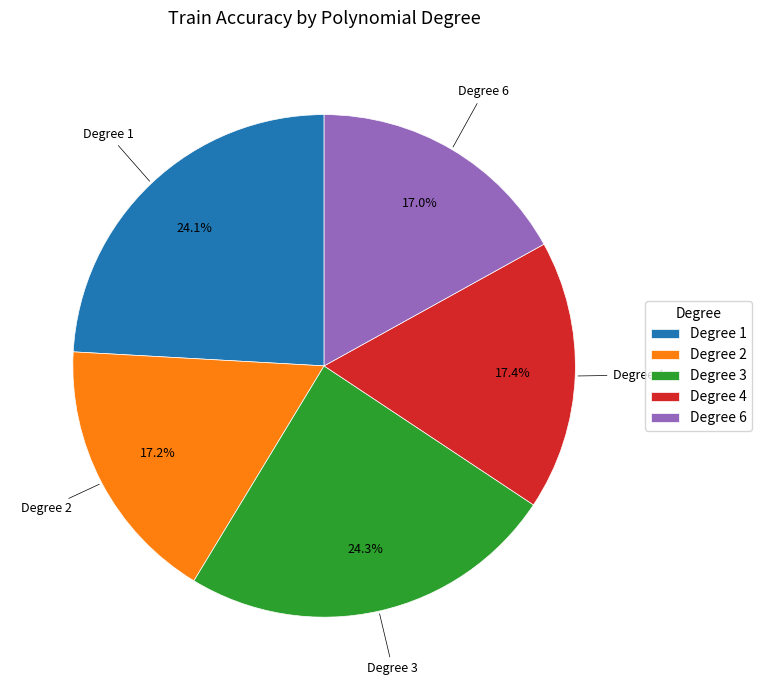

What percentage do Degree 4 and Degree 2 together represent?

34.6%